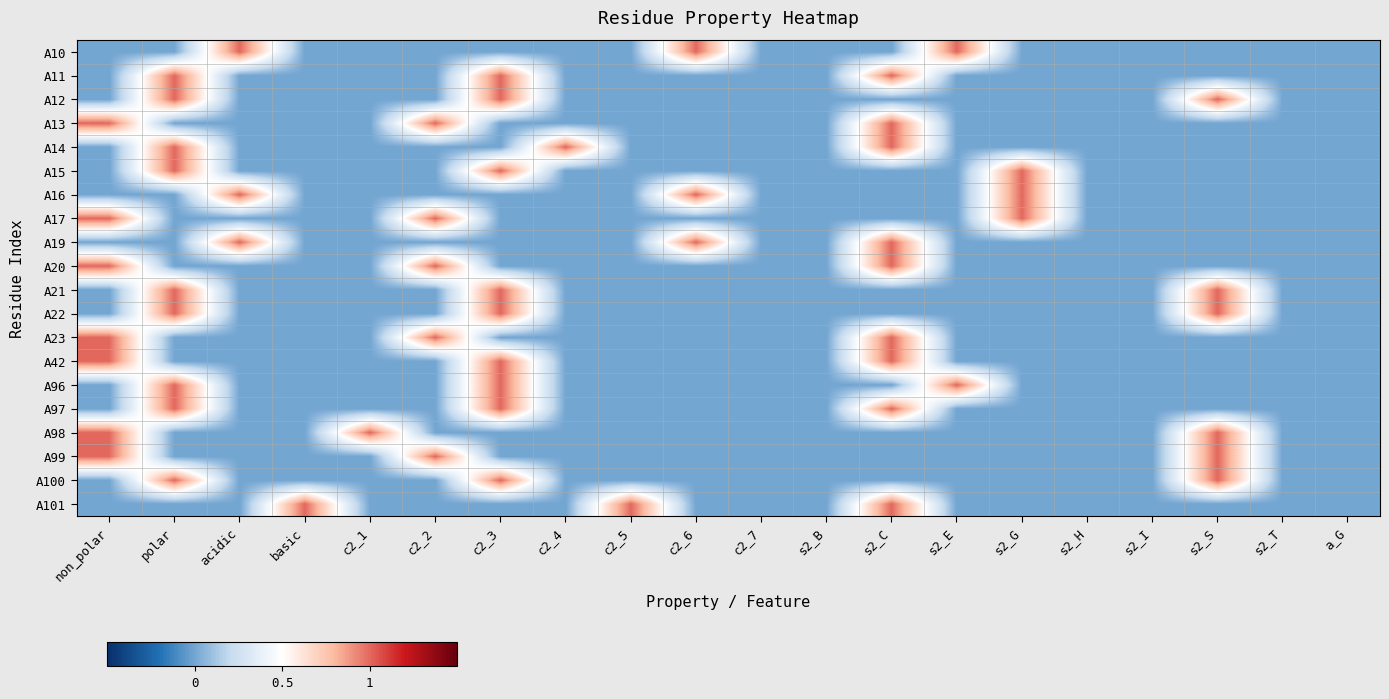

Reading left to right, what are all the values shown in this chart?

A10: non_polar=0	polar=0	acidic=1	basic=0	c2_1=0	c2_2=0	c2_3=0	c2_4=0	c2_5=0	c2_6=1	c2_7=0	s2_B=0	s2_C=0	s2_E=1	s2_G=0	s2_H=0	s2_I=0	s2_S=0	s2_T=0	a_G=0
A11: non_polar=0	polar=1	acidic=0	basic=0	c2_1=0	c2_2=0	c2_3=1	c2_4=0	c2_5=0	c2_6=0	c2_7=0	s2_B=0	s2_C=1	s2_E=0	s2_G=0	s2_H=0	s2_I=0	s2_S=0	s2_T=0	a_G=0
A12: non_polar=0	polar=1	acidic=0	basic=0	c2_1=0	c2_2=0	c2_3=1	c2_4=0	c2_5=0	c2_6=0	c2_7=0	s2_B=0	s2_C=0	s2_E=0	s2_G=0	s2_H=0	s2_I=0	s2_S=1	s2_T=0	a_G=0
A13: non_polar=1	polar=0	acidic=0	basic=0	c2_1=0	c2_2=1	c2_3=0	c2_4=0	c2_5=0	c2_6=0	c2_7=0	s2_B=0	s2_C=1	s2_E=0	s2_G=0	s2_H=0	s2_I=0	s2_S=0	s2_T=0	a_G=0
A14: non_polar=0	polar=1	acidic=0	basic=0	c2_1=0	c2_2=0	c2_3=0	c2_4=1	c2_5=0	c2_6=0	c2_7=0	s2_B=0	s2_C=1	s2_E=0	s2_G=0	s2_H=0	s2_I=0	s2_S=0	s2_T=0	a_G=0
A15: non_polar=0	polar=1	acidic=0	basic=0	c2_1=0	c2_2=0	c2_3=1	c2_4=0	c2_5=0	c2_6=0	c2_7=0	s2_B=0	s2_C=0	s2_E=0	s2_G=1	s2_H=0	s2_I=0	s2_S=0	s2_T=0	a_G=0
A16: non_polar=0	polar=0	acidic=1	basic=0	c2_1=0	c2_2=0	c2_3=0	c2_4=0	c2_5=0	c2_6=1	c2_7=0	s2_B=0	s2_C=0	s2_E=0	s2_G=1	s2_H=0	s2_I=0	s2_S=0	s2_T=0	a_G=0
A17: non_polar=1	polar=0	acidic=0	basic=0	c2_1=0	c2_2=1	c2_3=0	c2_4=0	c2_5=0	c2_6=0	c2_7=0	s2_B=0	s2_C=0	s2_E=0	s2_G=1	s2_H=0	s2_I=0	s2_S=0	s2_T=0	a_G=0
A19: non_polar=0	polar=0	acidic=1	basic=0	c2_1=0	c2_2=0	c2_3=0	c2_4=0	c2_5=0	c2_6=1	c2_7=0	s2_B=0	s2_C=1	s2_E=0	s2_G=0	s2_H=0	s2_I=0	s2_S=0	s2_T=0	a_G=0
A20: non_polar=1	polar=0	acidic=0	basic=0	c2_1=0	c2_2=1	c2_3=0	c2_4=0	c2_5=0	c2_6=0	c2_7=0	s2_B=0	s2_C=1	s2_E=0	s2_G=0	s2_H=0	s2_I=0	s2_S=0	s2_T=0	a_G=0
A21: non_polar=0	polar=1	acidic=0	basic=0	c2_1=0	c2_2=0	c2_3=1	c2_4=0	c2_5=0	c2_6=0	c2_7=0	s2_B=0	s2_C=0	s2_E=0	s2_G=0	s2_H=0	s2_I=0	s2_S=1	s2_T=0	a_G=0
A22: non_polar=0	polar=1	acidic=0	basic=0	c2_1=0	c2_2=0	c2_3=1	c2_4=0	c2_5=0	c2_6=0	c2_7=0	s2_B=0	s2_C=0	s2_E=0	s2_G=0	s2_H=0	s2_I=0	s2_S=1	s2_T=0	a_G=0
A23: non_polar=1	polar=0	acidic=0	basic=0	c2_1=0	c2_2=1	c2_3=0	c2_4=0	c2_5=0	c2_6=0	c2_7=0	s2_B=0	s2_C=1	s2_E=0	s2_G=0	s2_H=0	s2_I=0	s2_S=0	s2_T=0	a_G=0
A42: non_polar=1	polar=0	acidic=0	basic=0	c2_1=0	c2_2=0	c2_3=1	c2_4=0	c2_5=0	c2_6=0	c2_7=0	s2_B=0	s2_C=1	s2_E=0	s2_G=0	s2_H=0	s2_I=0	s2_S=0	s2_T=0	a_G=0
A96: non_polar=0	polar=1	acidic=0	basic=0	c2_1=0	c2_2=0	c2_3=1	c2_4=0	c2_5=0	c2_6=0	c2_7=0	s2_B=0	s2_C=0	s2_E=1	s2_G=0	s2_H=0	s2_I=0	s2_S=0	s2_T=0	a_G=0
A97: non_polar=0	polar=1	acidic=0	basic=0	c2_1=0	c2_2=0	c2_3=1	c2_4=0	c2_5=0	c2_6=0	c2_7=0	s2_B=0	s2_C=1	s2_E=0	s2_G=0	s2_H=0	s2_I=0	s2_S=0	s2_T=0	a_G=0
A98: non_polar=1	polar=0	acidic=0	basic=0	c2_1=1	c2_2=0	c2_3=0	c2_4=0	c2_5=0	c2_6=0	c2_7=0	s2_B=0	s2_C=0	s2_E=0	s2_G=0	s2_H=0	s2_I=0	s2_S=1	s2_T=0	a_G=0
A99: non_polar=1	polar=0	acidic=0	basic=0	c2_1=0	c2_2=1	c2_3=0	c2_4=0	c2_5=0	c2_6=0	c2_7=0	s2_B=0	s2_C=0	s2_E=0	s2_G=0	s2_H=0	s2_I=0	s2_S=1	s2_T=0	a_G=0
A100: non_polar=0	polar=1	acidic=0	basic=0	c2_1=0	c2_2=0	c2_3=1	c2_4=0	c2_5=0	c2_6=0	c2_7=0	s2_B=0	s2_C=0	s2_E=0	s2_G=0	s2_H=0	s2_I=0	s2_S=1	s2_T=0	a_G=0
A101: non_polar=0	polar=0	acidic=0	basic=1	c2_1=0	c2_2=0	c2_3=0	c2_4=0	c2_5=1	c2_6=0	c2_7=0	s2_B=0	s2_C=1	s2_E=0	s2_G=0	s2_H=0	s2_I=0	s2_S=0	s2_T=0	a_G=0